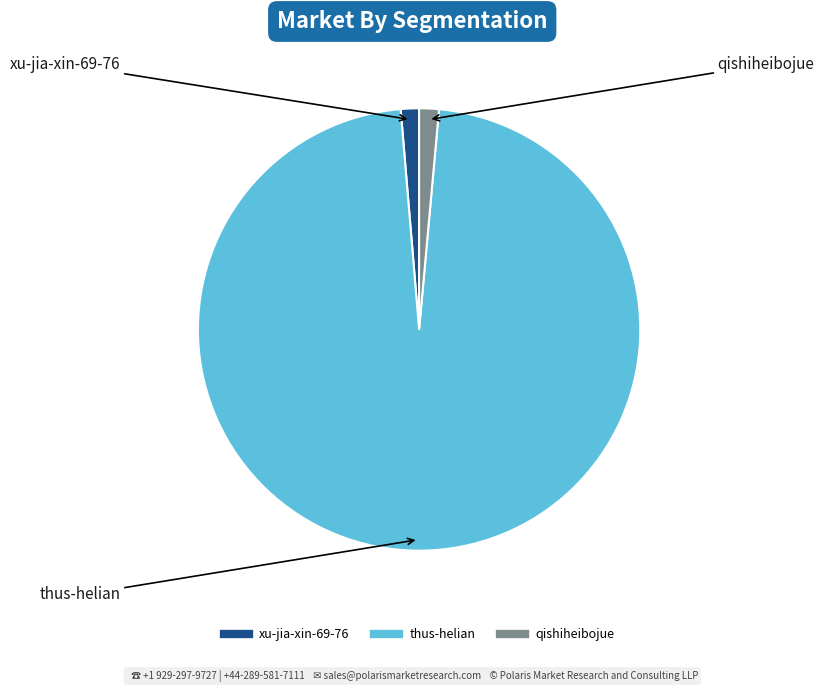

Which category has the biggest portion of the pie?

thus-helian